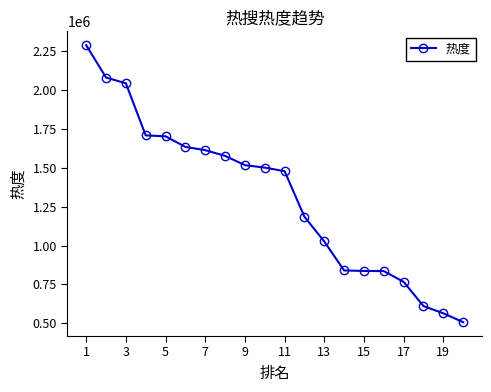

What is the smallest value displayed?

507479